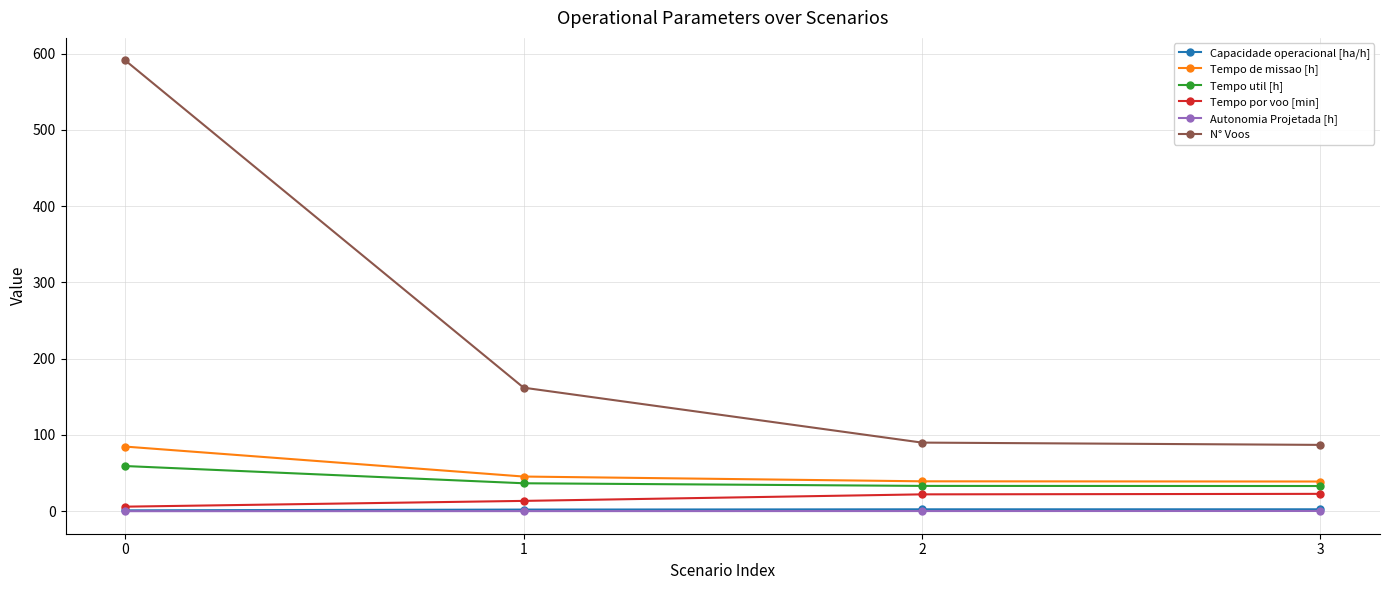

Between 0 and 2, which series saw the biggest shift?

N° Voos